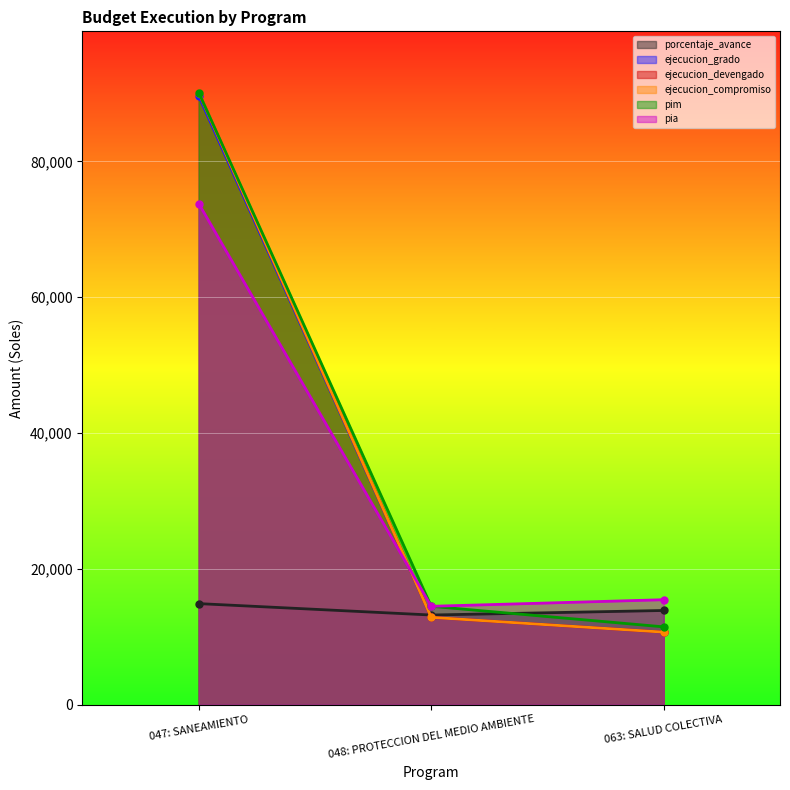

What is the difference between the porcentaje_avance values at 047: SANEAMIENTO and 063: SALUD COLECTIVA?

1011.5